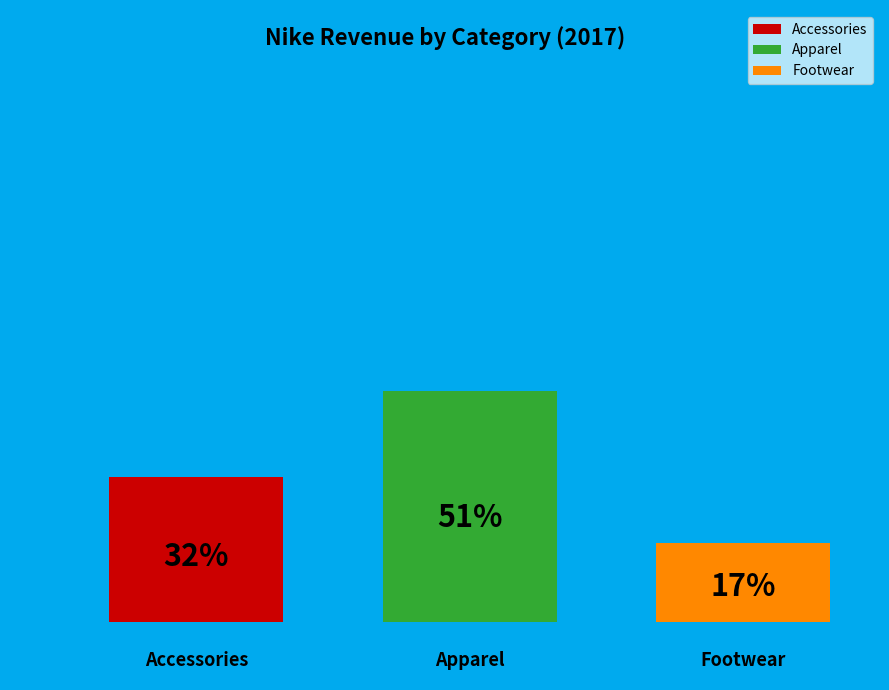

Does any single category account for the majority?

Yes